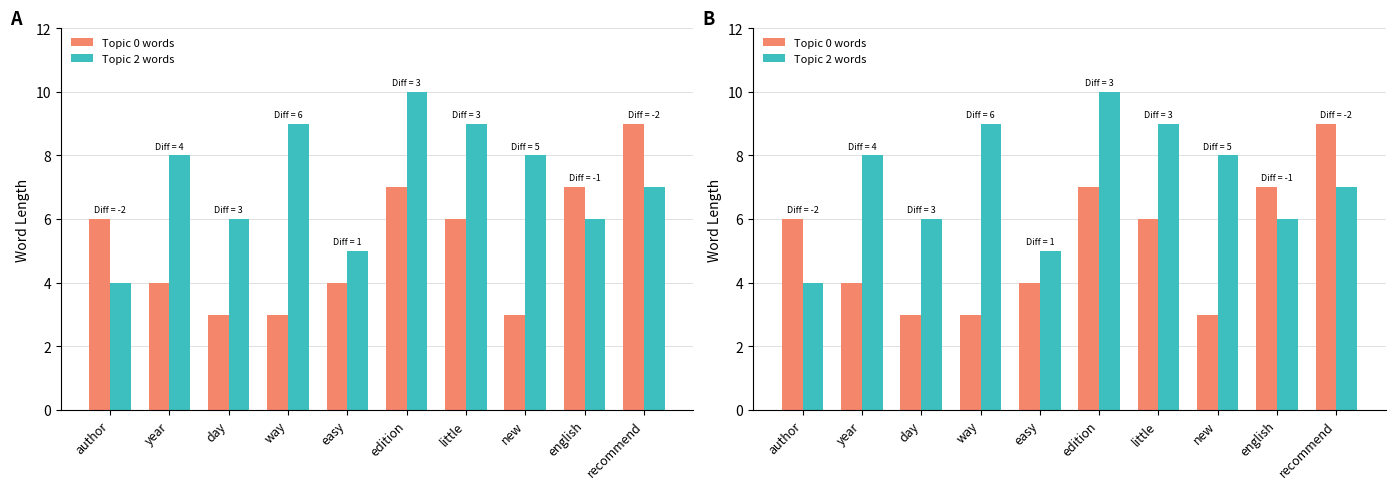

What is the minimum value shown in the chart?

3